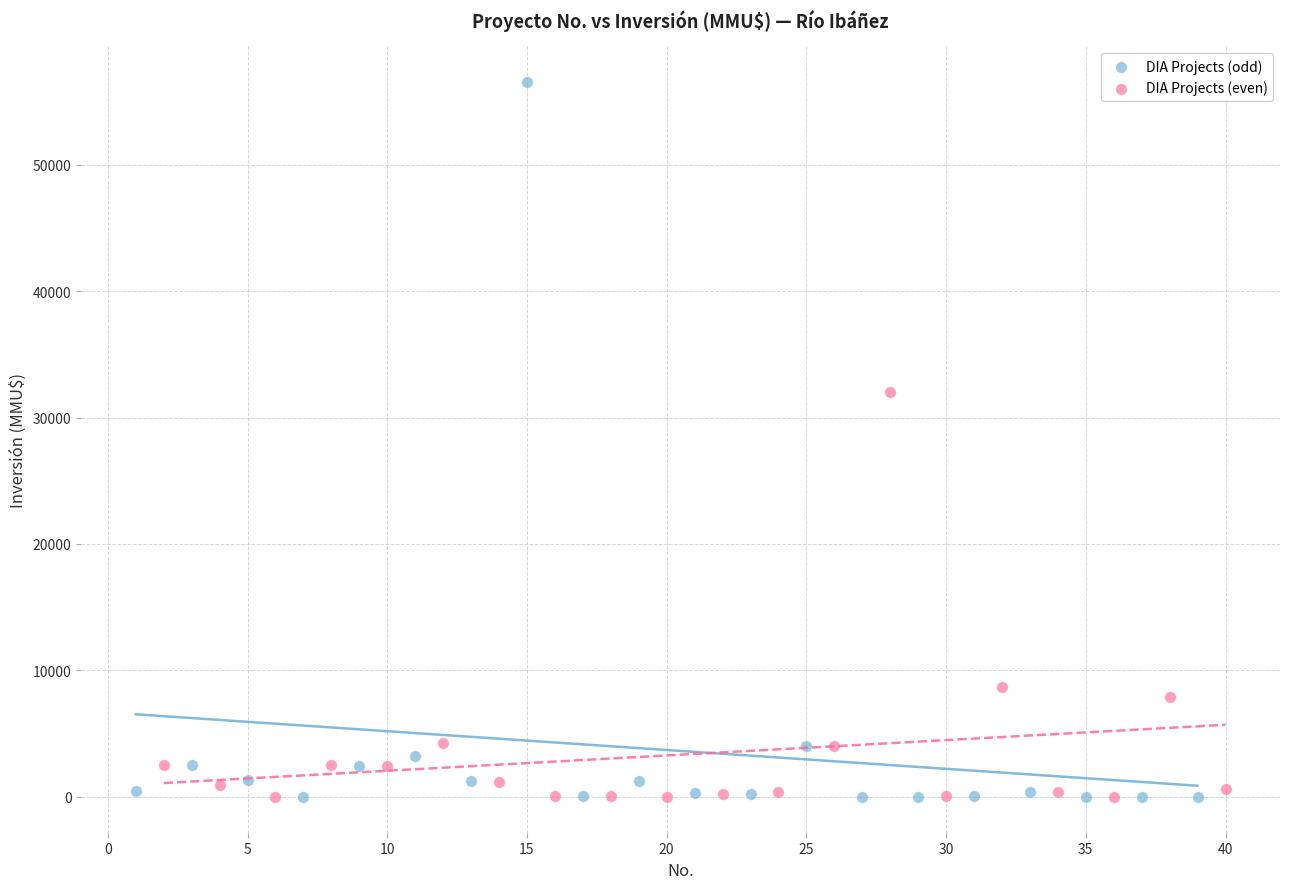

Which series has the largest Y range (max minus min)?

DIA Projects (odd)